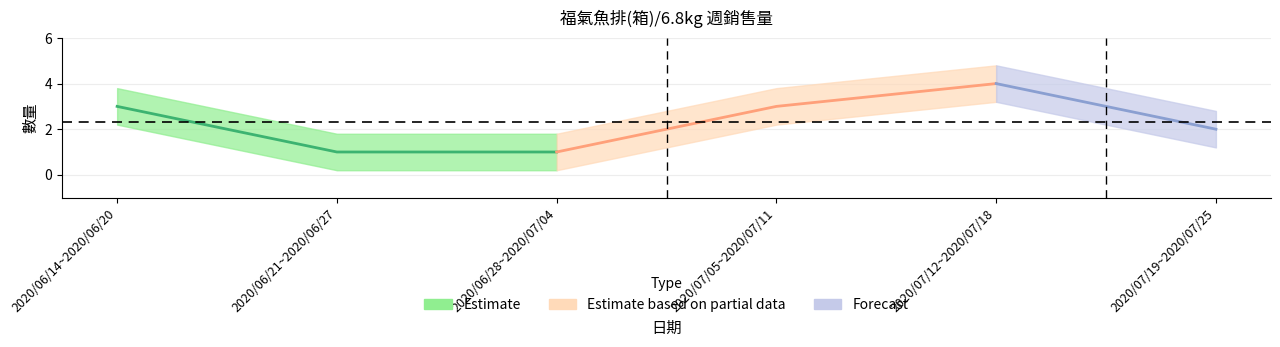

Which has a higher value, 2020/07/05~2020/07/11 or 2020/07/12~2020/07/18?

2020/07/12~2020/07/18